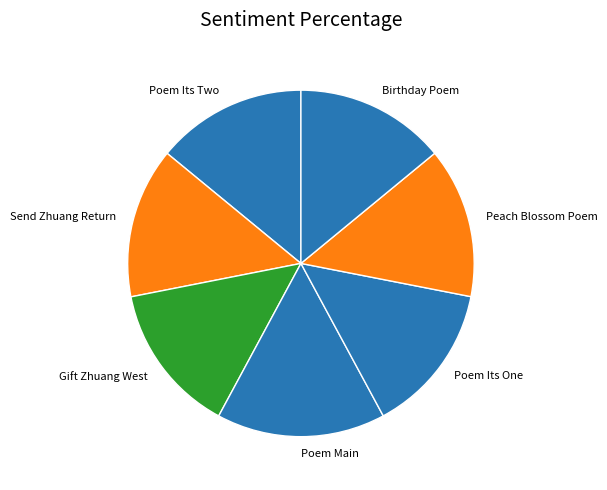

True or false: Poem Its Two accounts for 14% of the total.

True